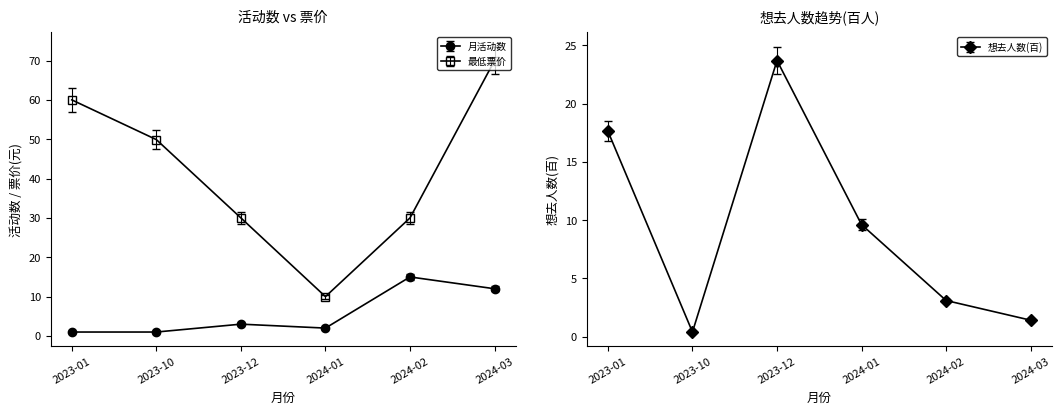

The 月活动数 series shows 16.5 at 2024-03. True or false?

False